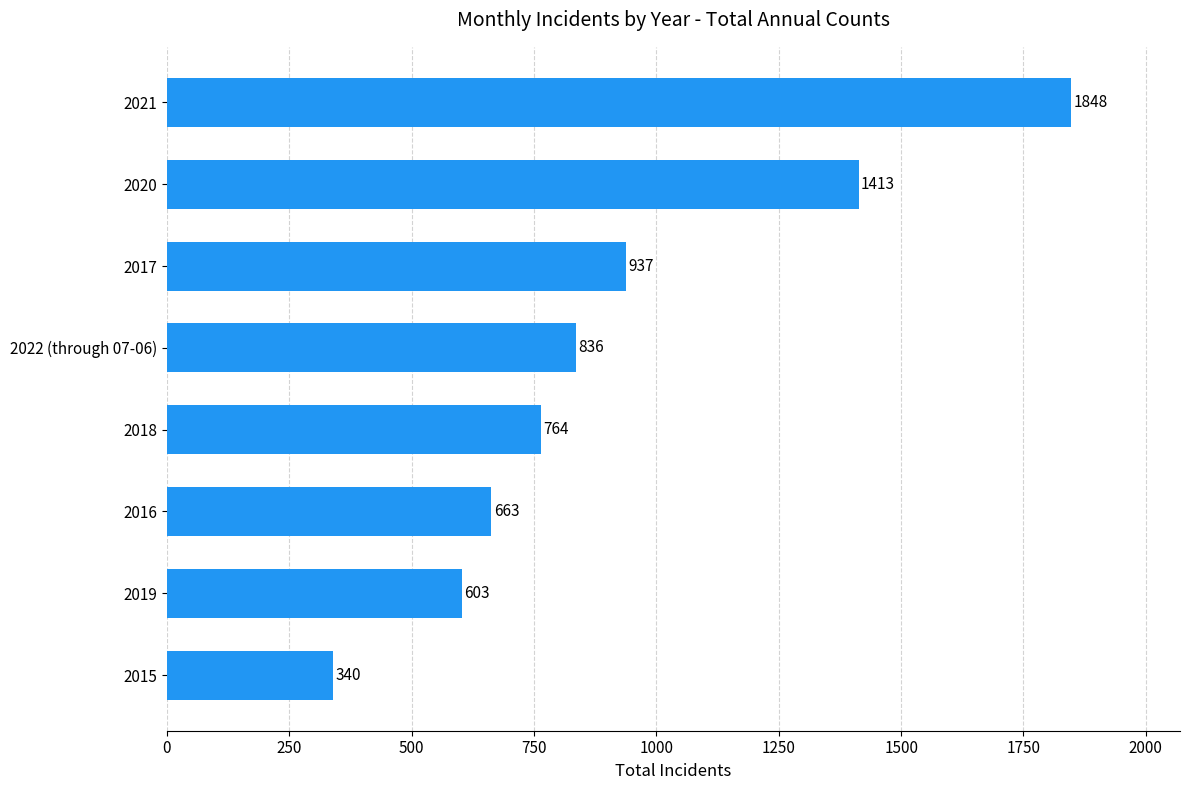

Rank the categories by value from highest to lowest.

2021, 2020, 2017, 2022 (through 07-06), 2018, 2016, 2019, 2015